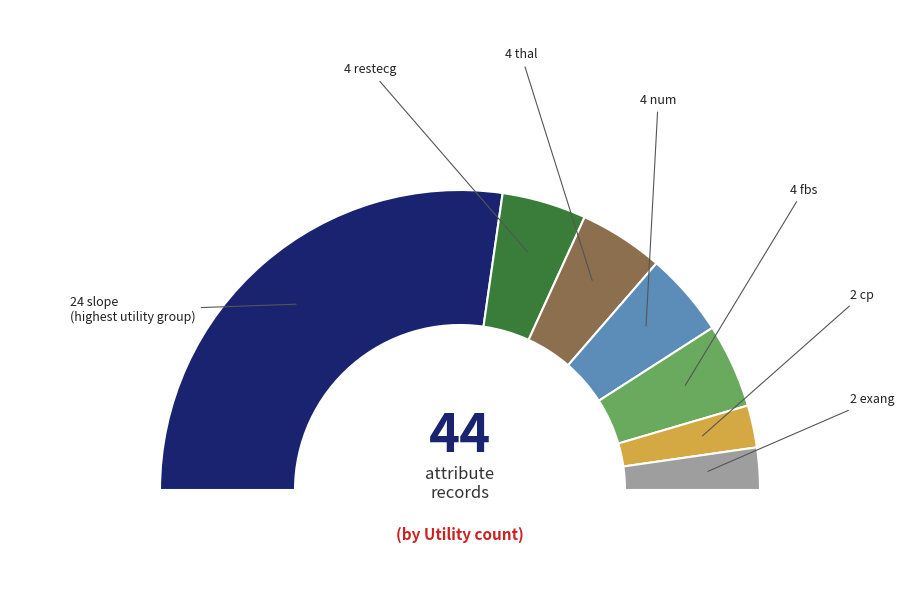

What percentage is the cp slice, to the nearest percent?

5%